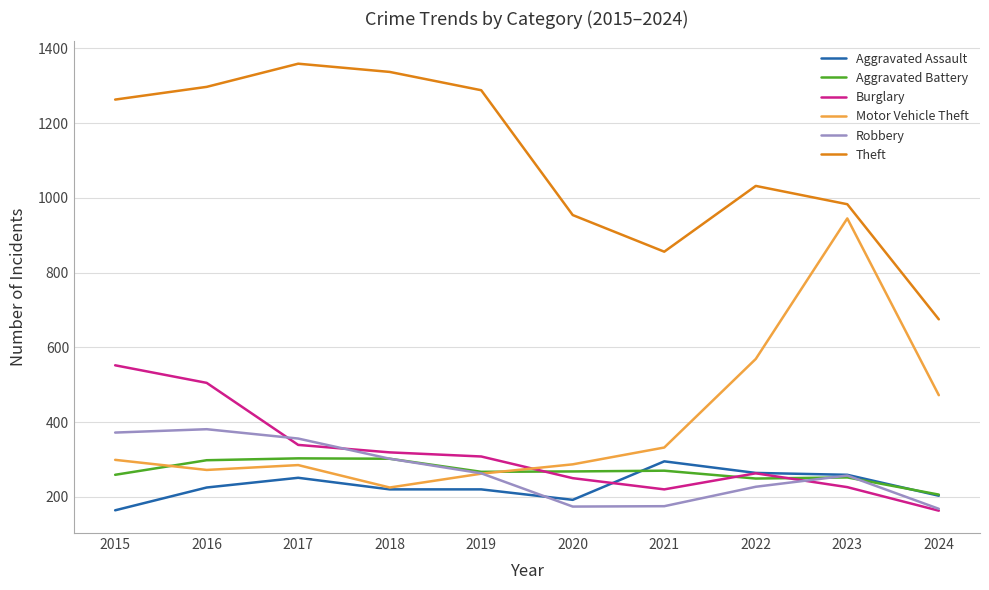

Between 2015 and 2017, which series saw the biggest shift?

Burglary